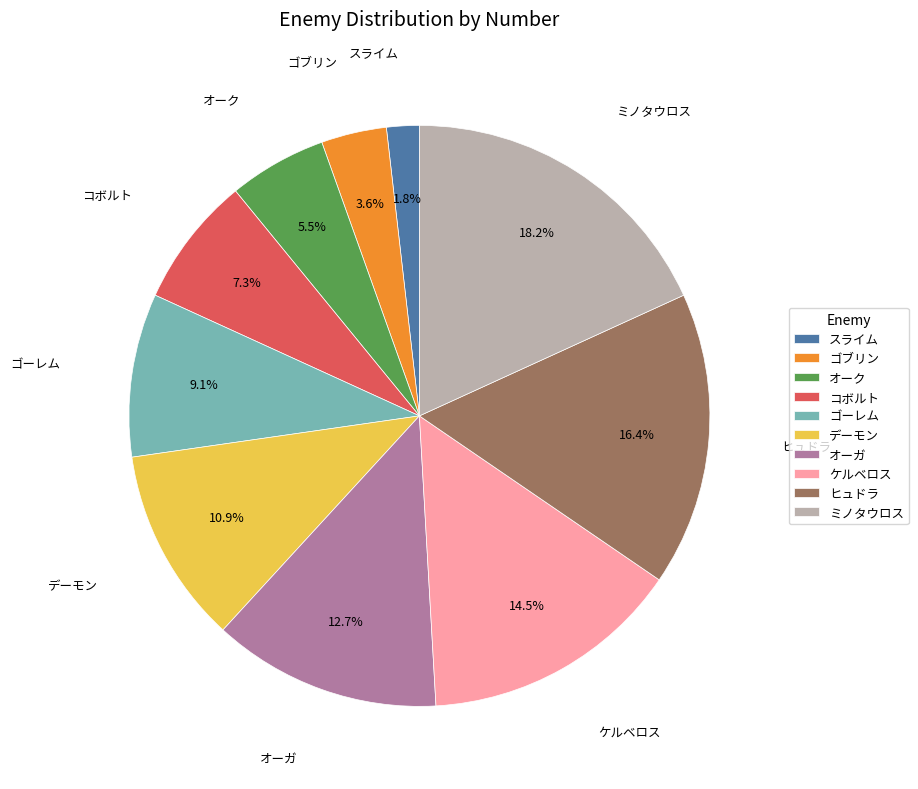

How much of the chart is everything except スライム?

98.2%